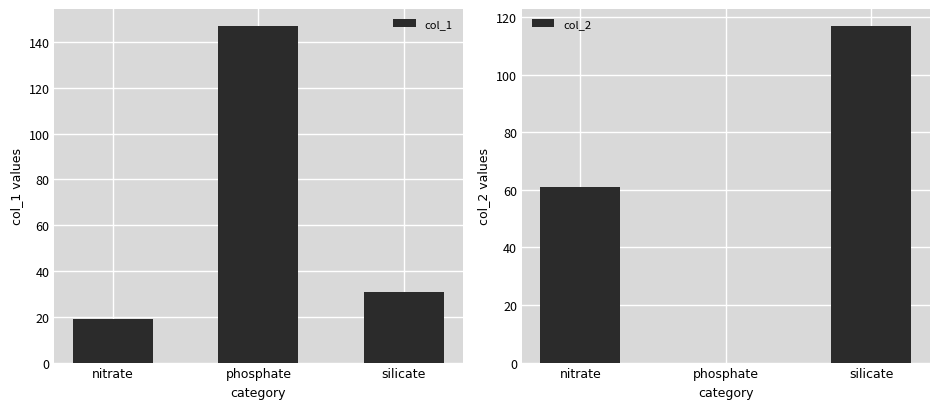

What is the difference between the col_1 values at phosphate and nitrate?

128